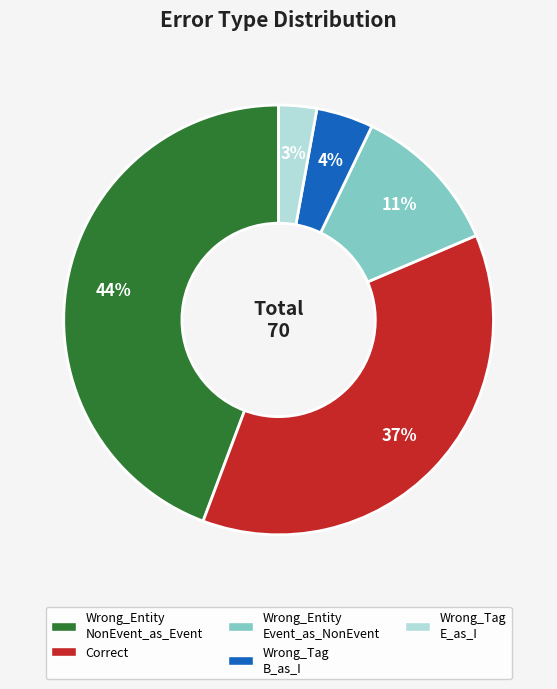

Does any single category account for the majority?

No